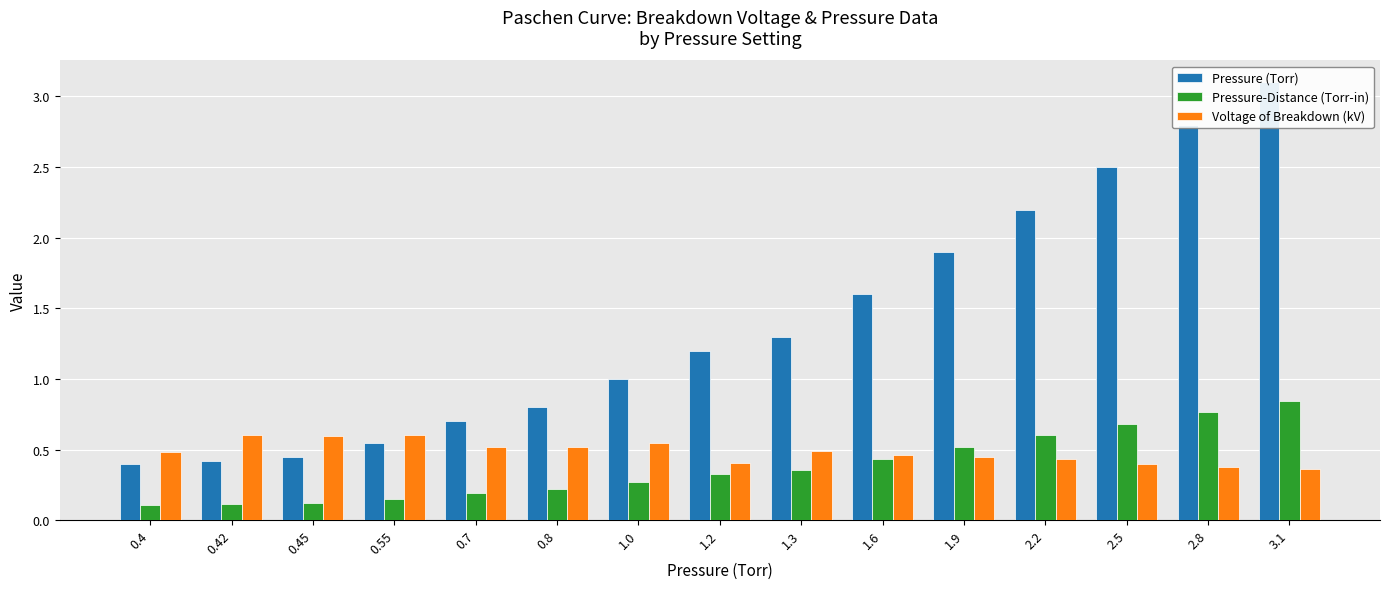

Between 0.4 and 2.8, which series saw the biggest shift?

Pressure (Torr)